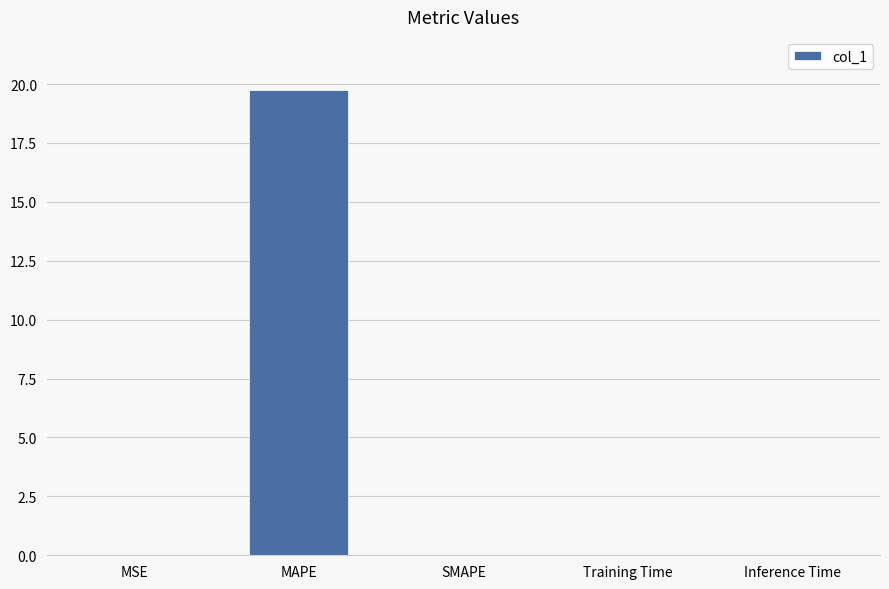

Count the number of data series in this chart.

1